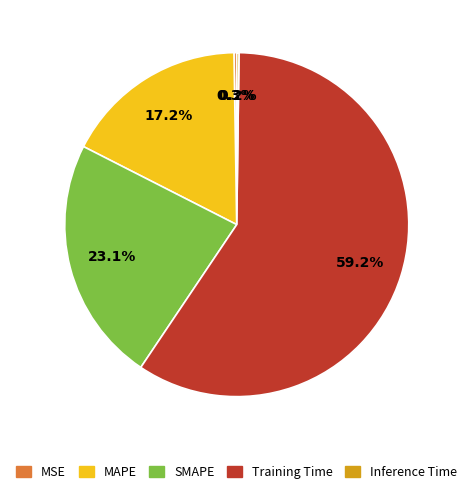

How much of the chart is everything except SMAPE?

76.9%